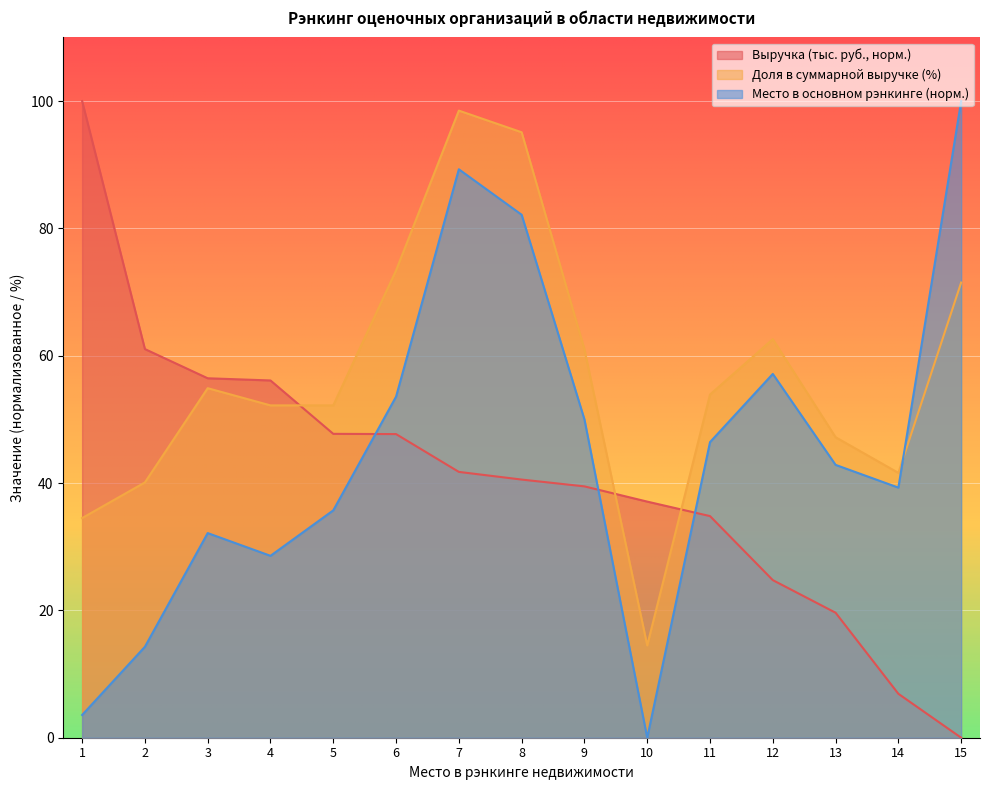

Which has a higher value, 4 or 11?

4